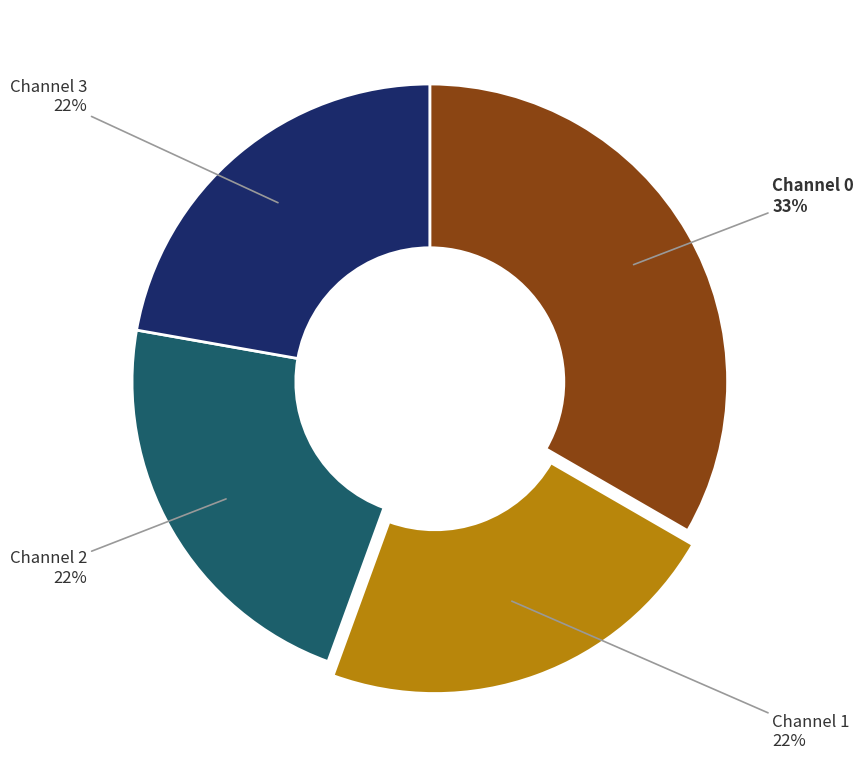

Does Channel 2 account for over 50% of the chart?

No